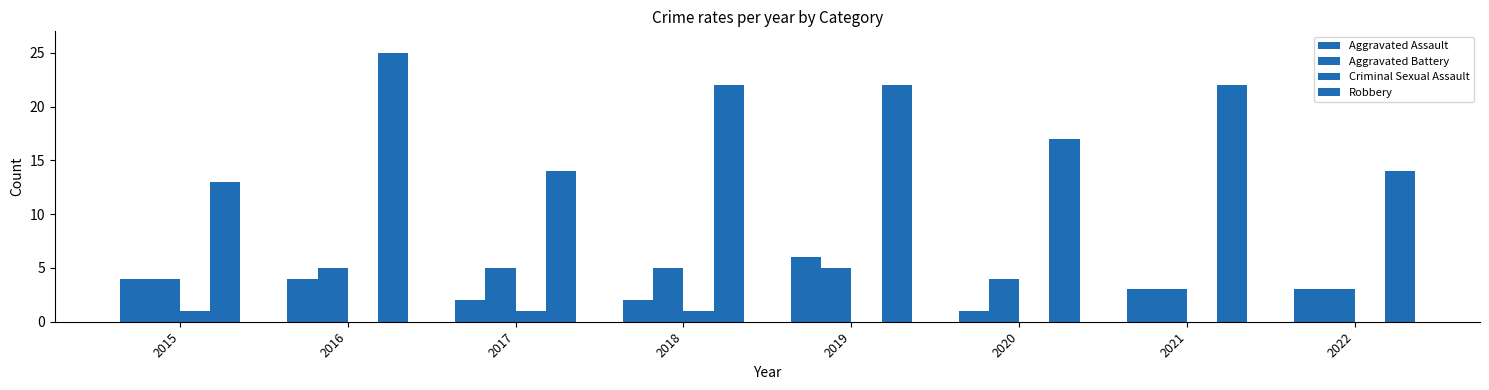

How many groups of bars are there?

8